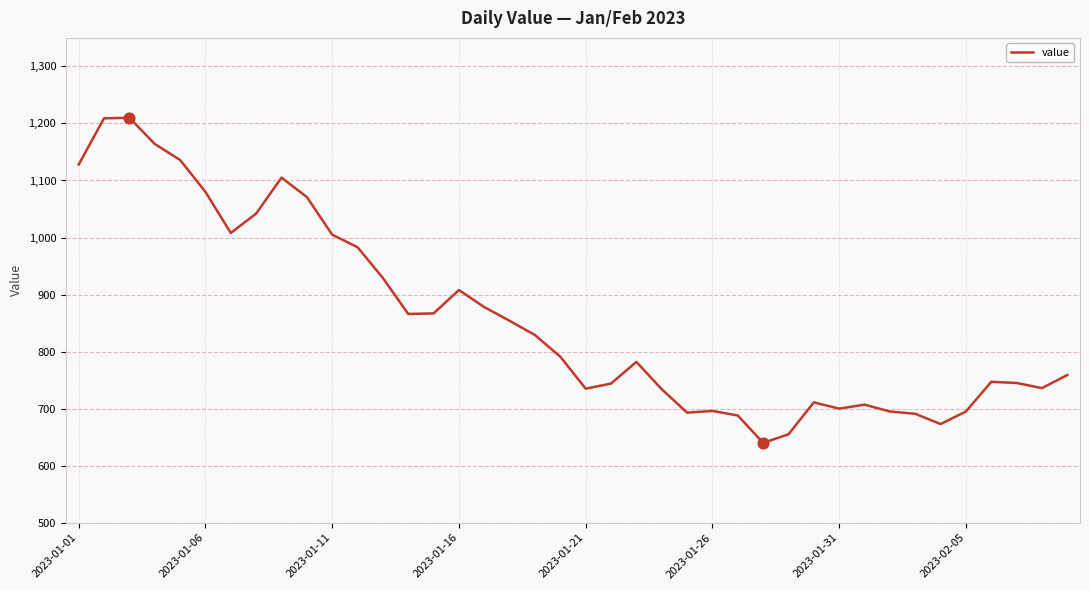

What is the minimum value shown in the chart?

640